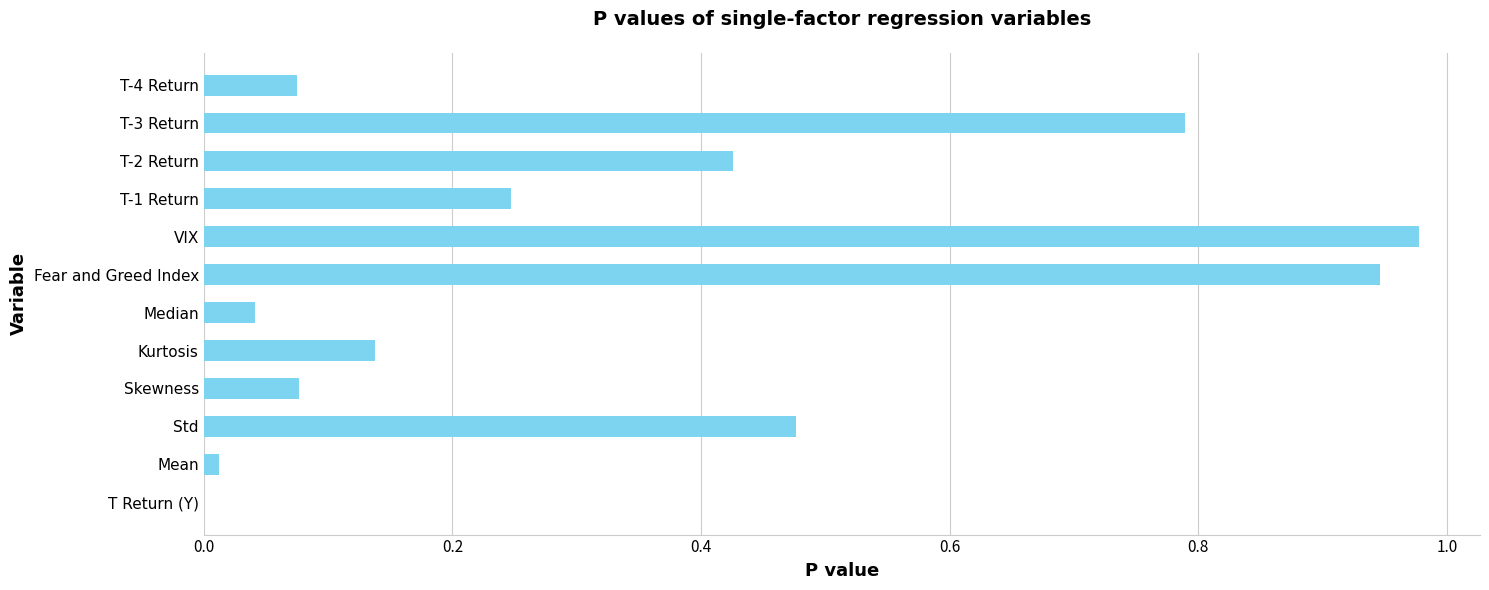

What is the sum of all values?

4.2